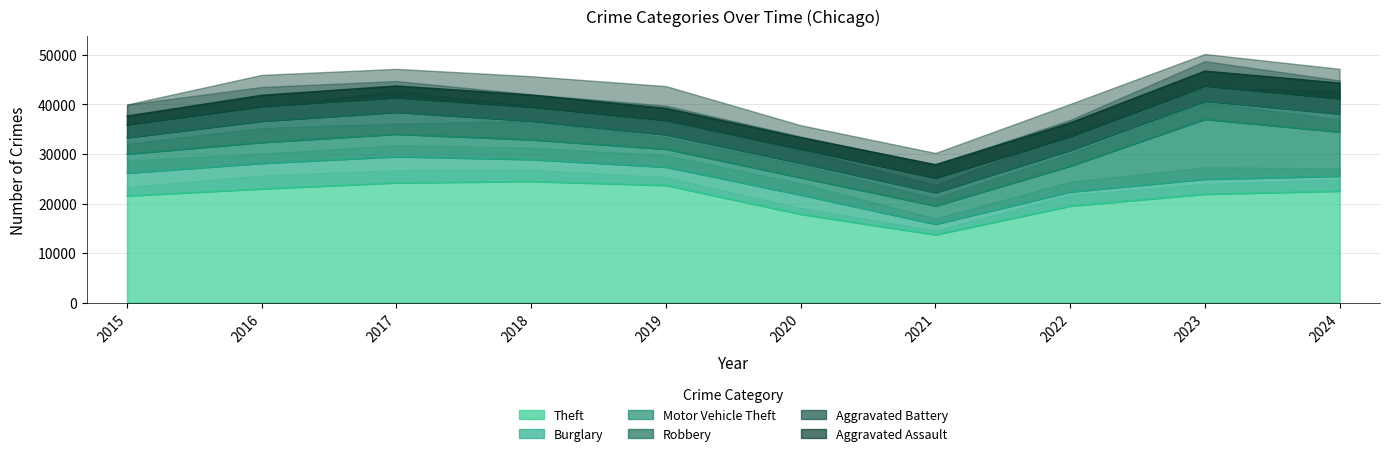

What is the spread (max minus min) of values at 2015?

19840